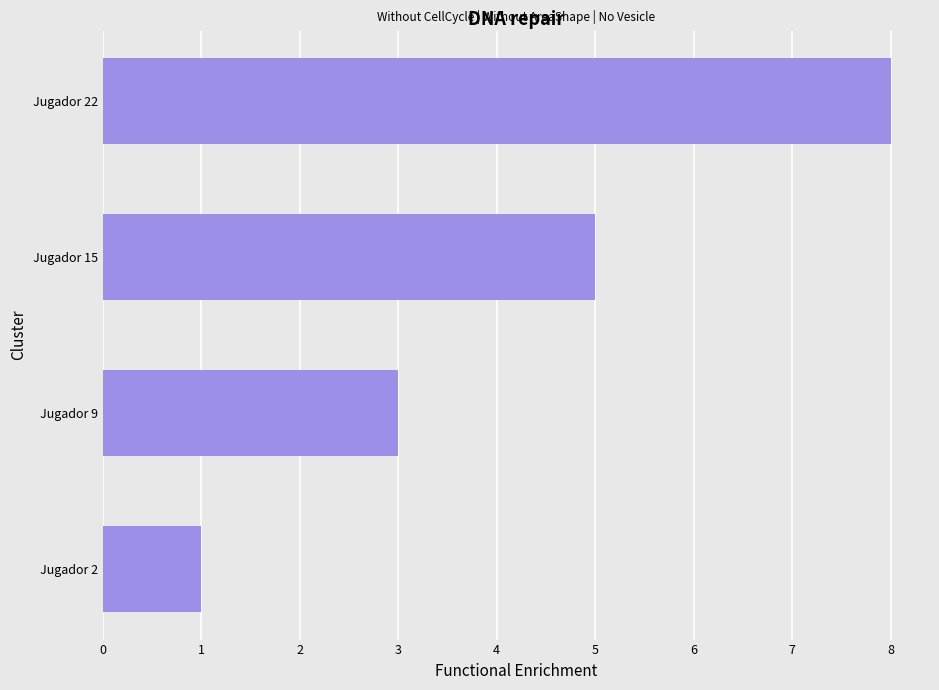

What is the difference between the second highest and second lowest values?

2